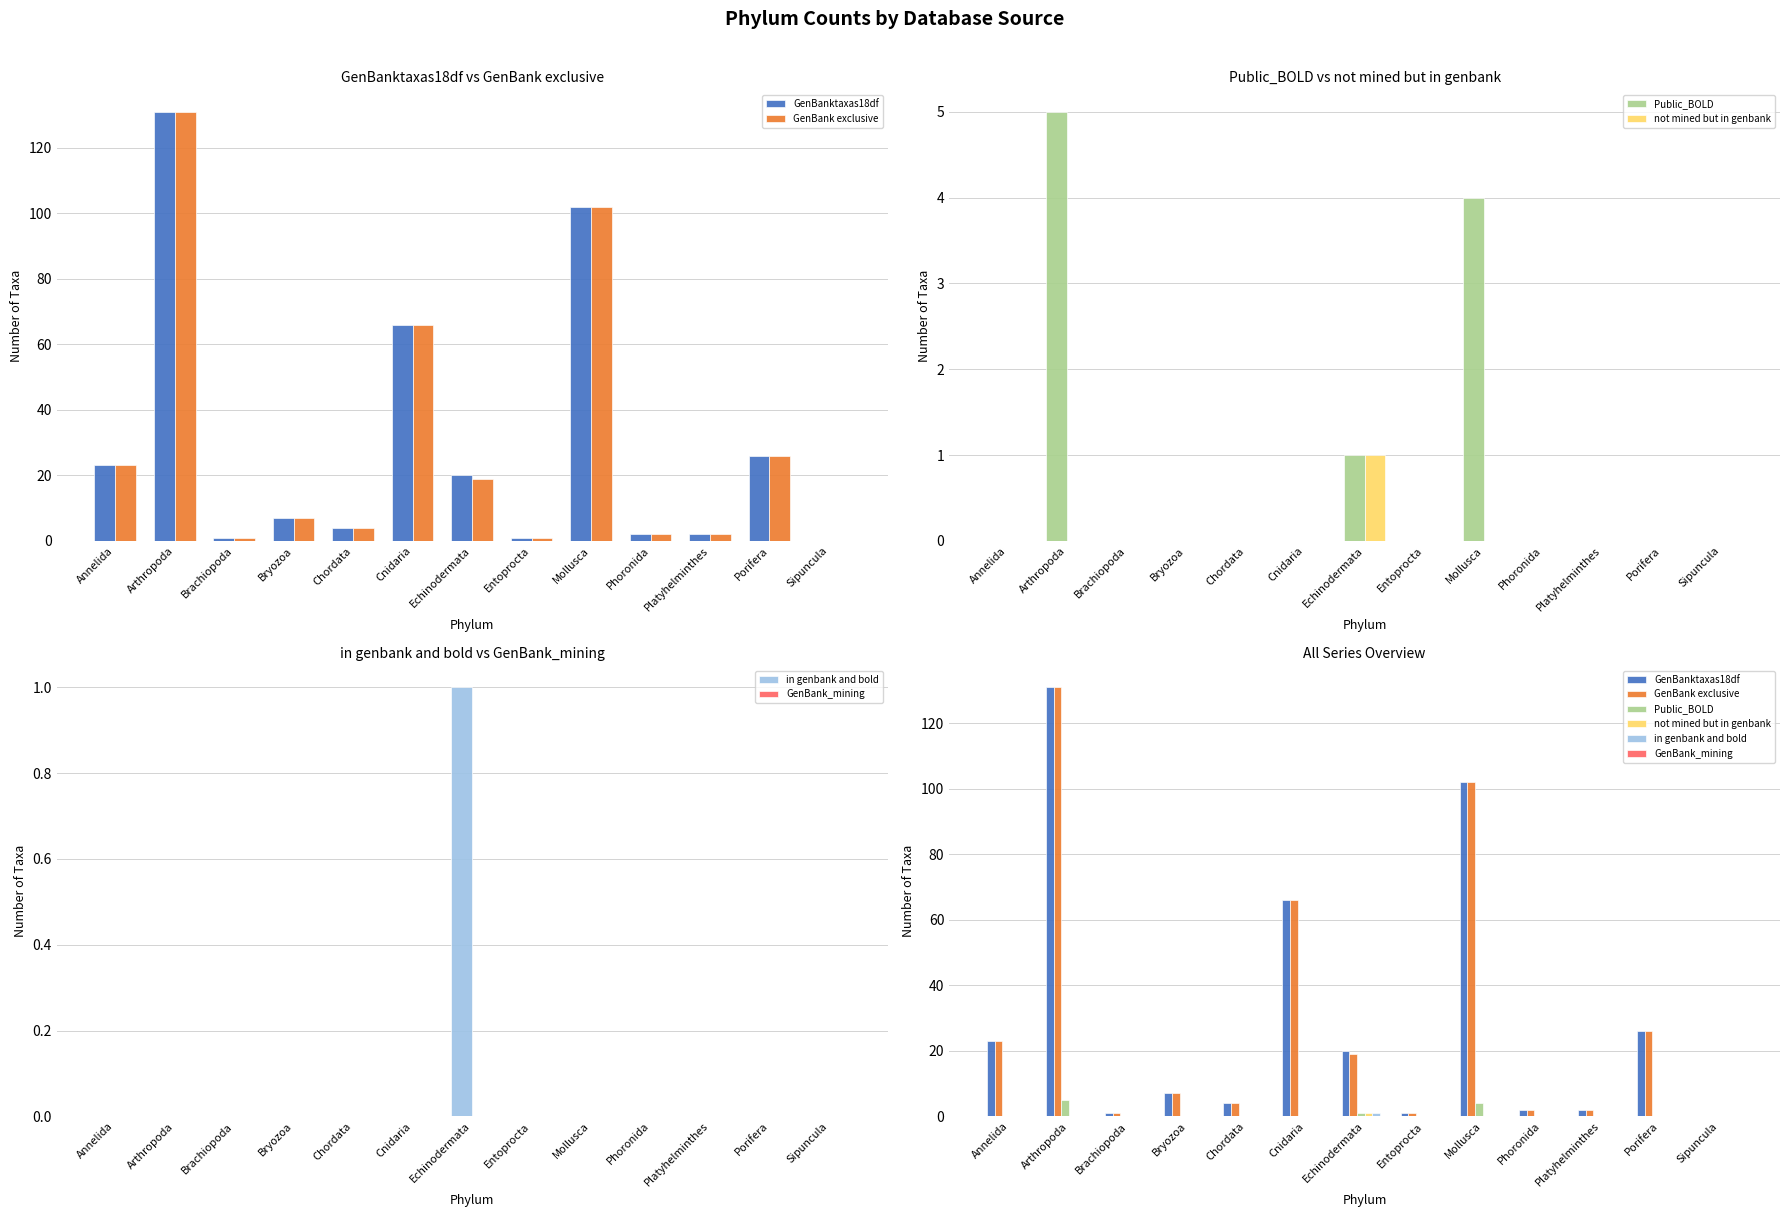

Is it true that GenBank exclusive equals 160 at Mollusca?

False